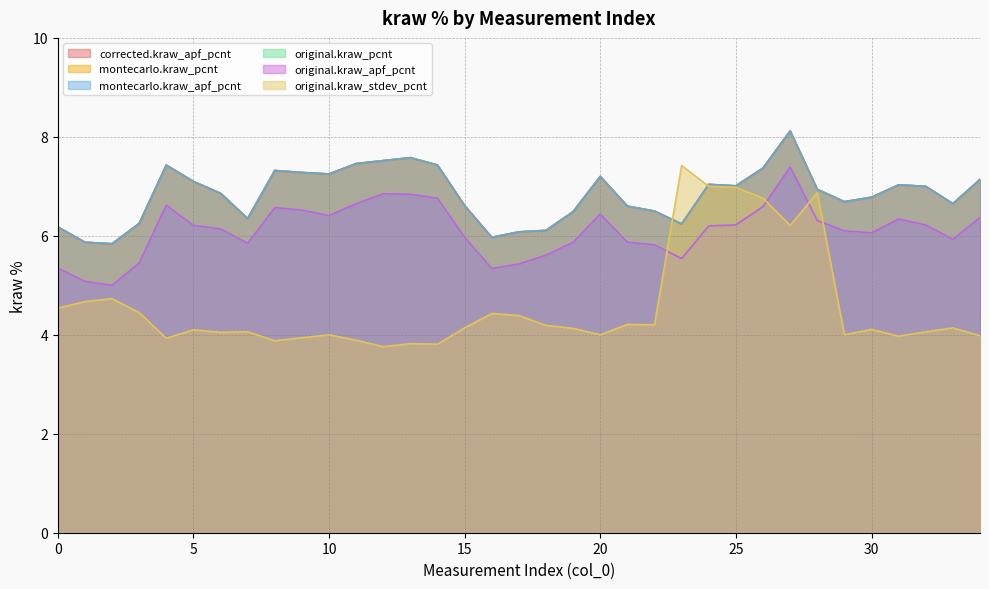

What is the sum of all original.kraw_stdev_pcnt values?

160.8